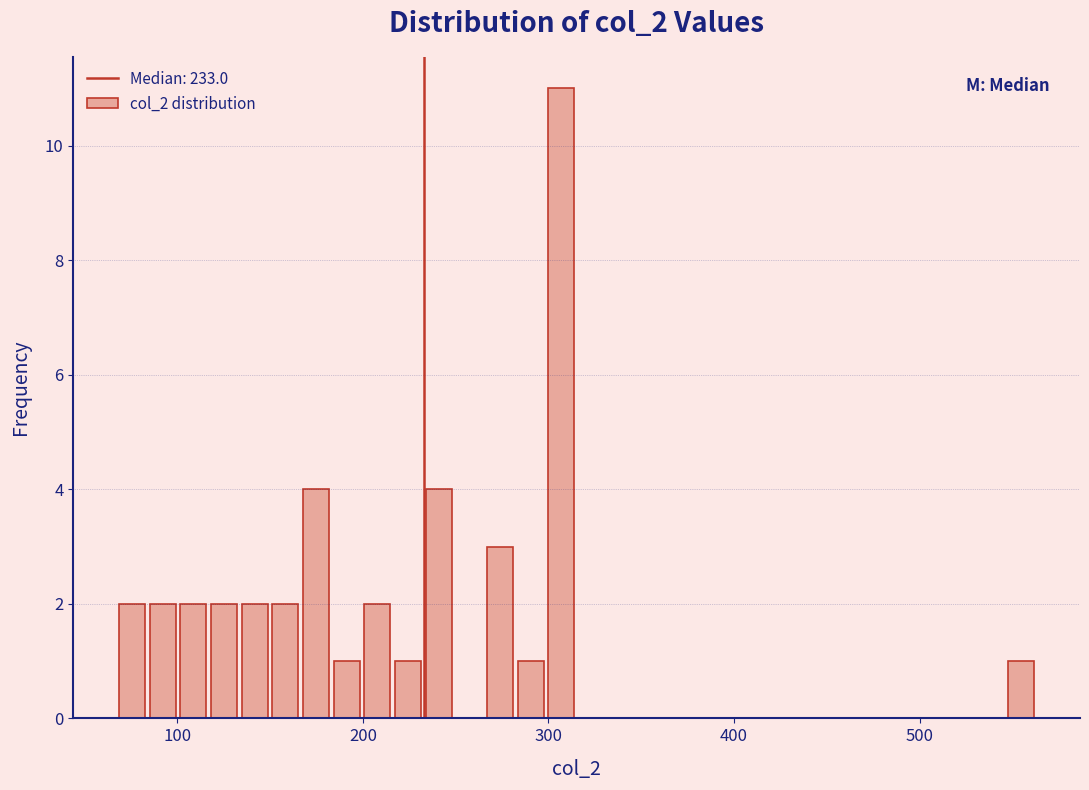

Read against the x-axis, roughly where is the centre of the tallest bar?

310